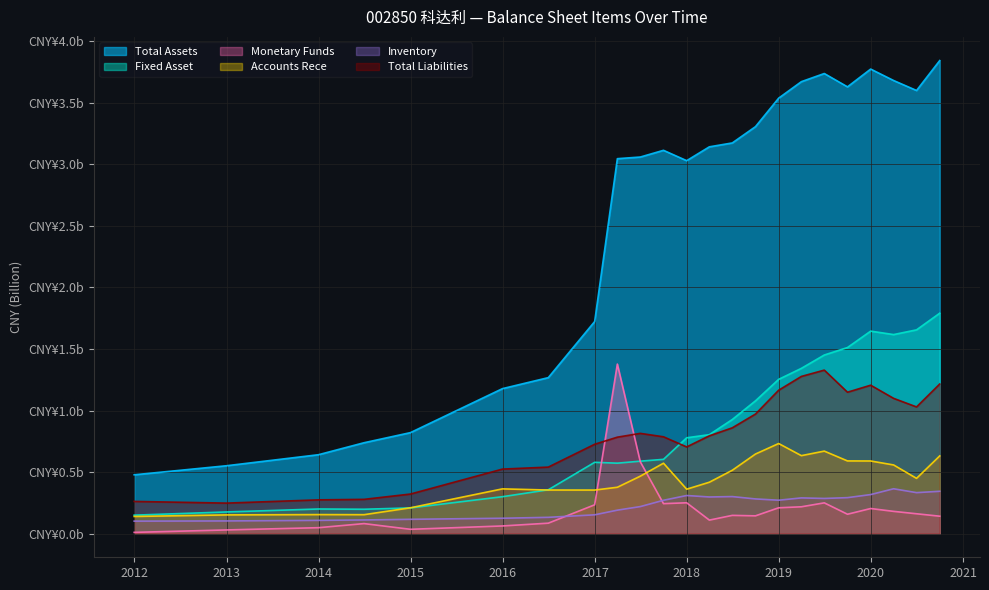

At which category is the sum across all series the highest?

2020-09-30